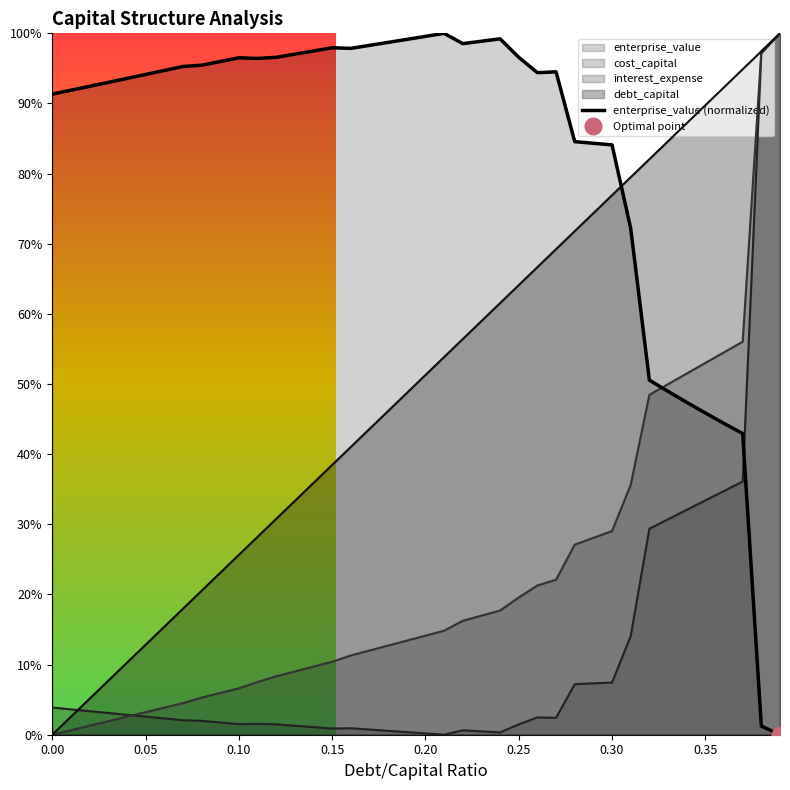

What is the sum of all values?

33.0